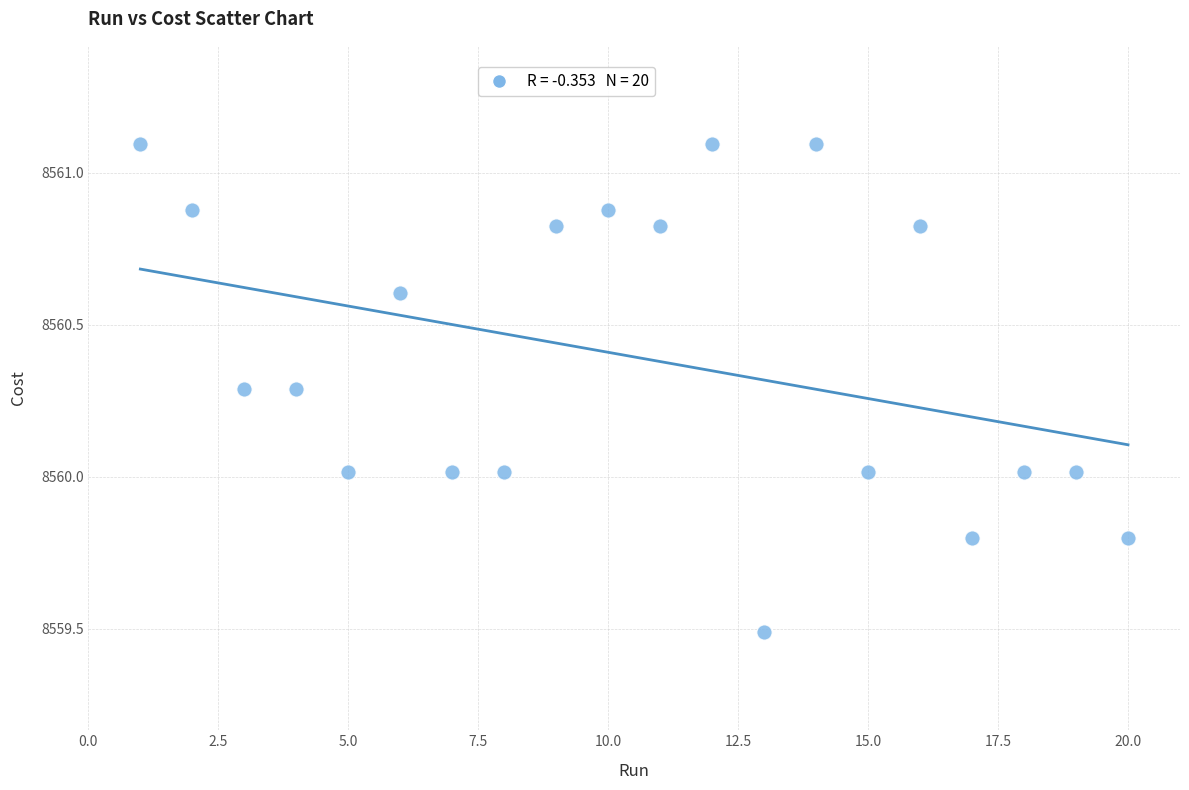

What is the range of X values (max minus min)?

19.0